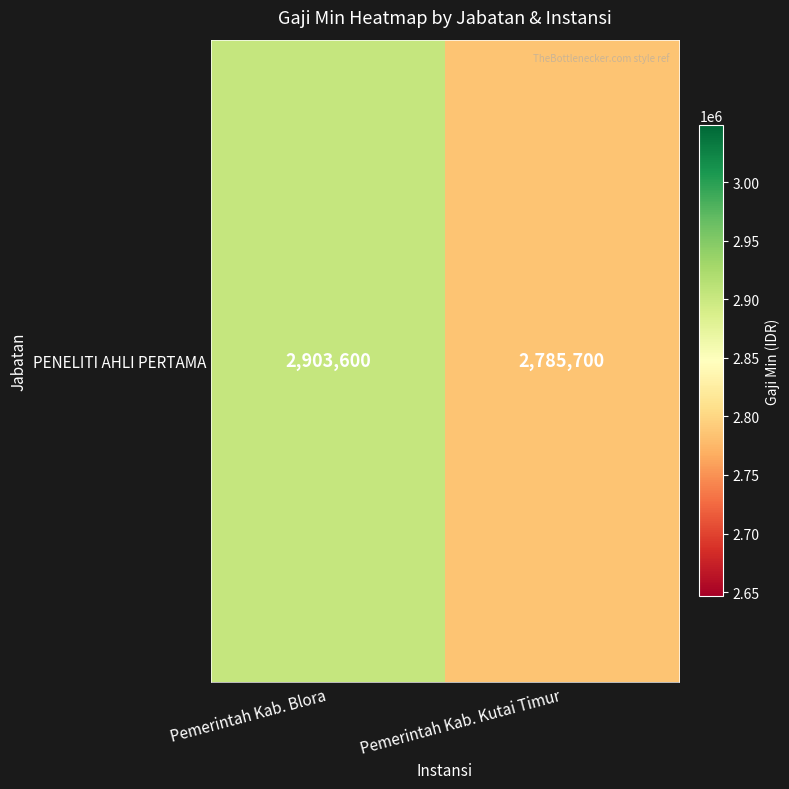

Reading left to right, list all the values displayed in this chart.

Pemerintah Kab. Blora=2903600	Pemerintah Kab. Kutai Timur=2785700